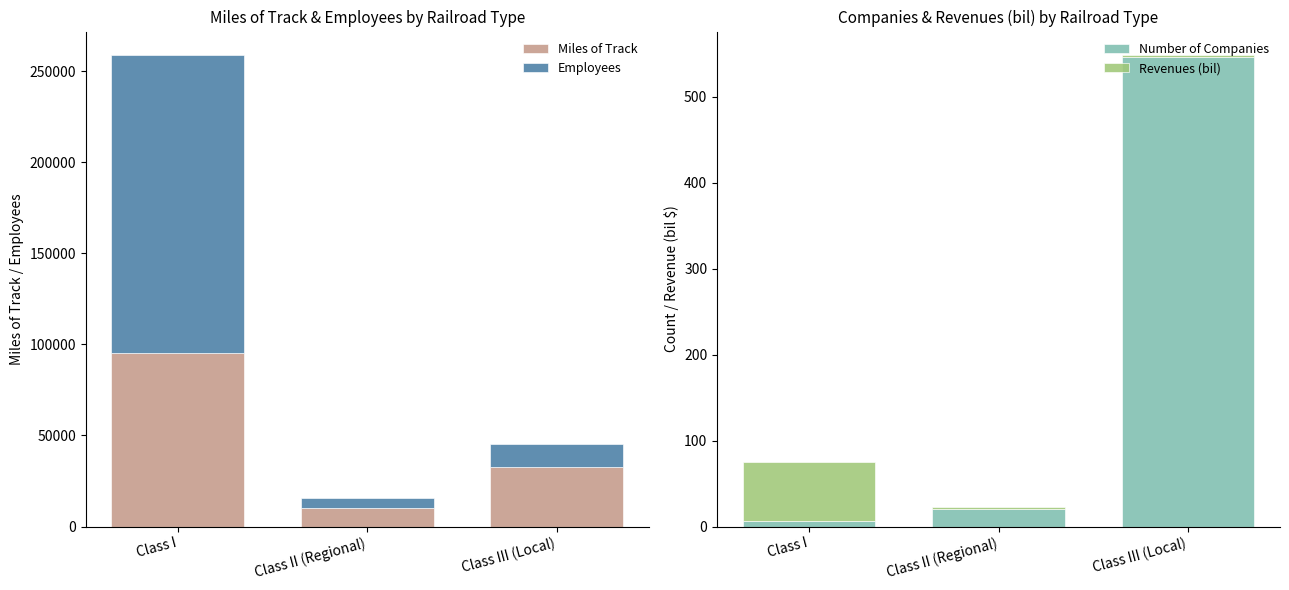

How many data points does each series have?

3